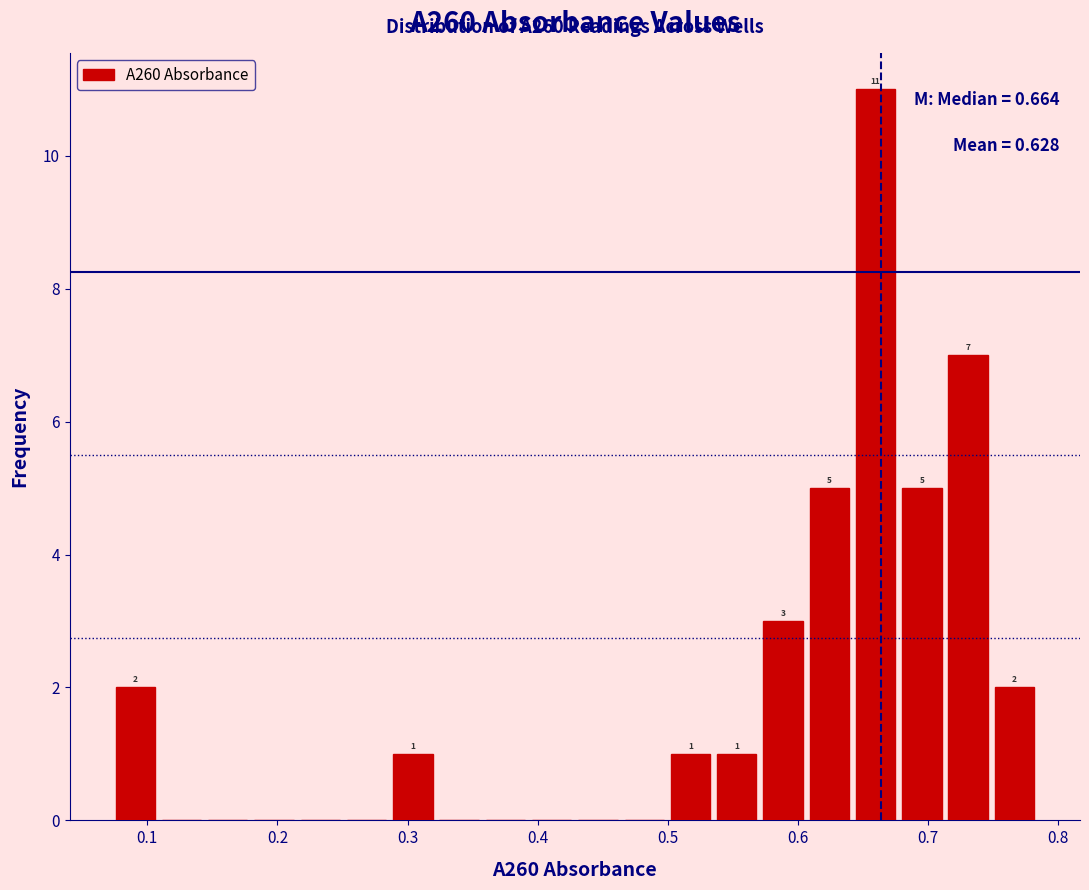

Read against the x-axis, roughly where is the centre of the tallest bar?

0.66